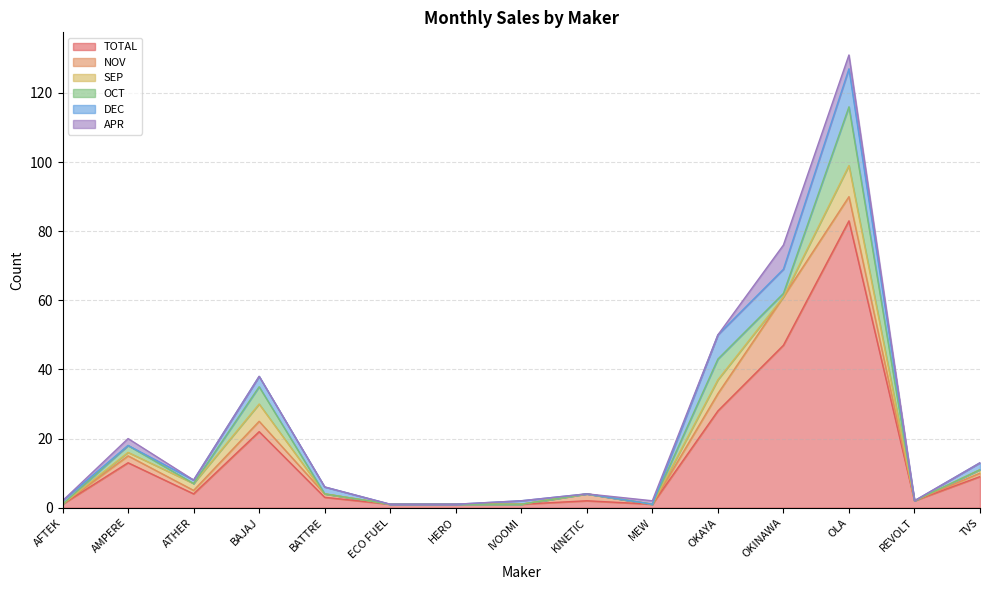

At which category does the chart reach its peak across all series?

OLA